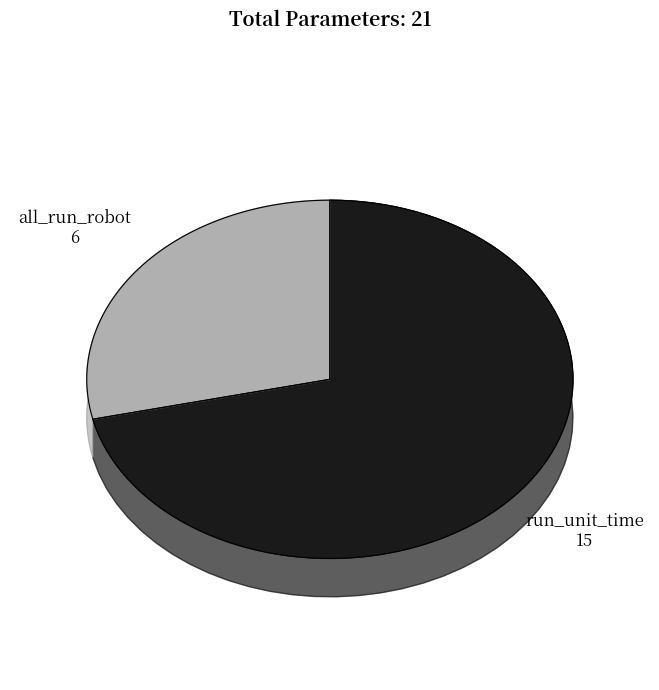

Does any single category account for the majority?

Yes